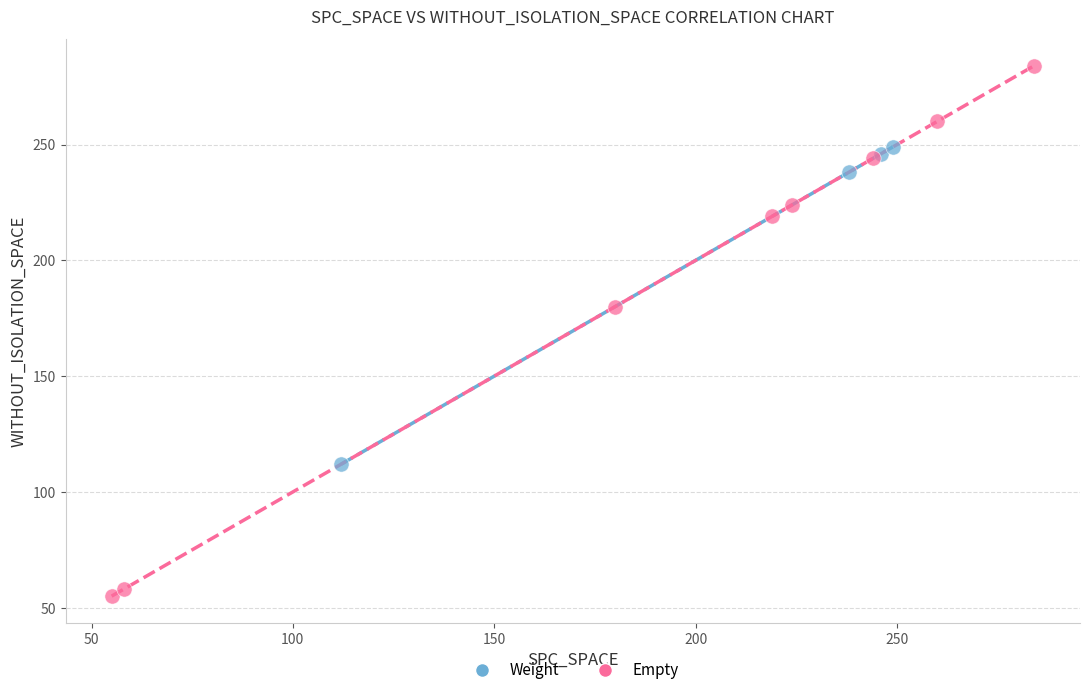

Which series has the largest Y range (max minus min)?

Empty